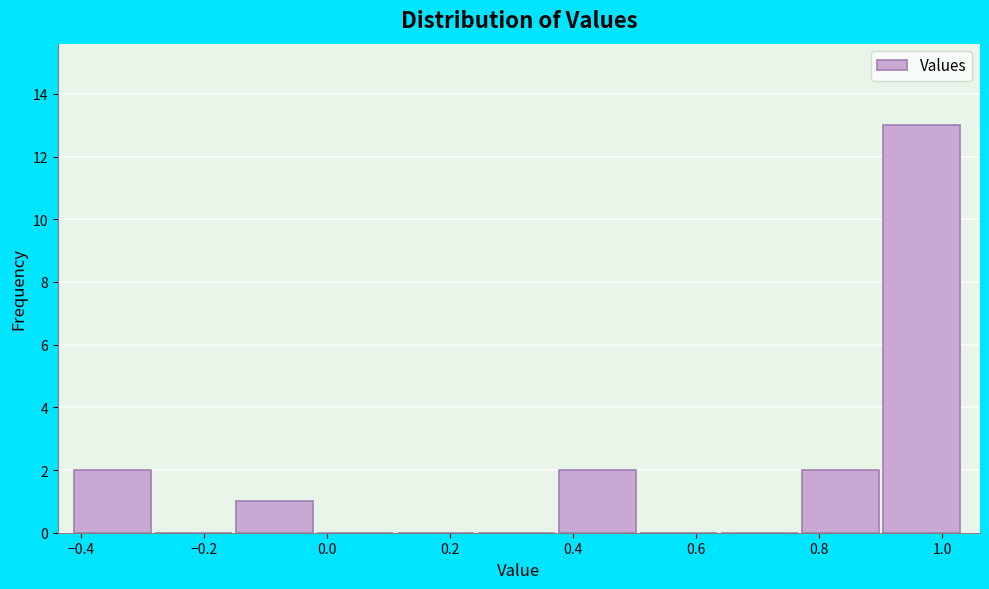

Over which range of the x-axis is the bar tallest?

0.90 to 1.04